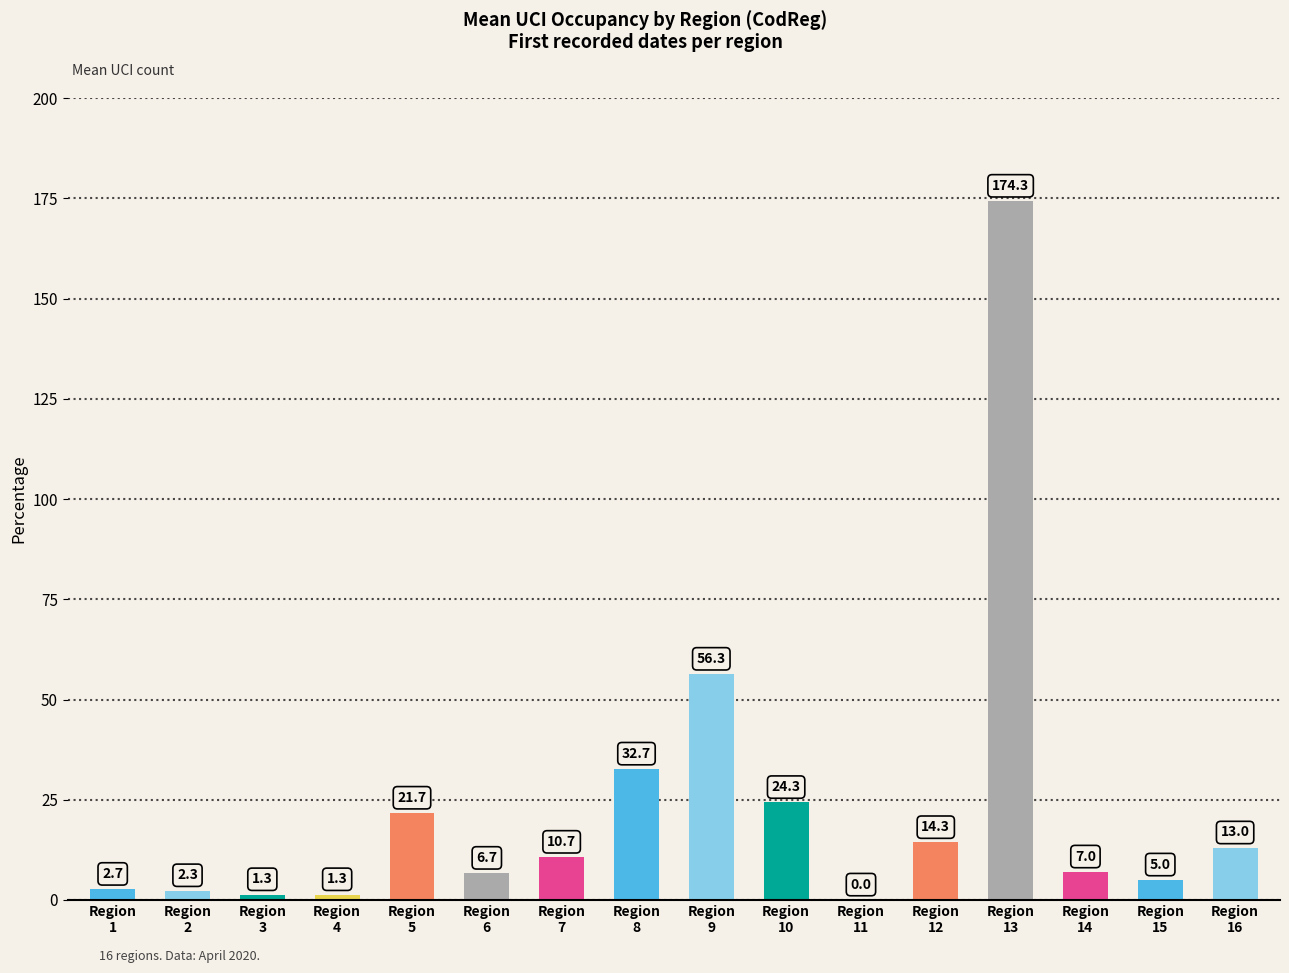

What is the greatest value displayed?

174.3